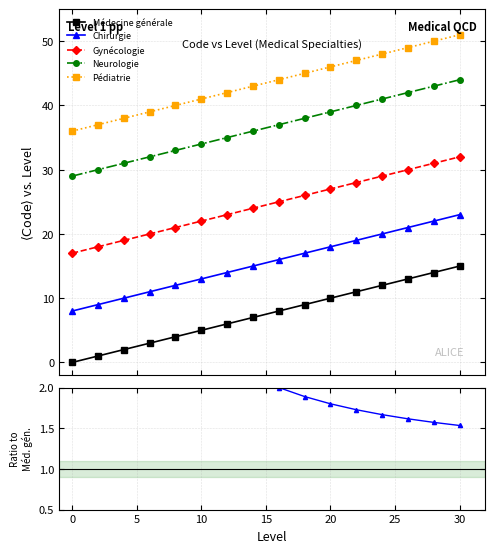

Rank the series at 5 from highest to lowest value.

Pédiatrie, Neurologie, Gynécologie, Chirurgie, Médecine générale